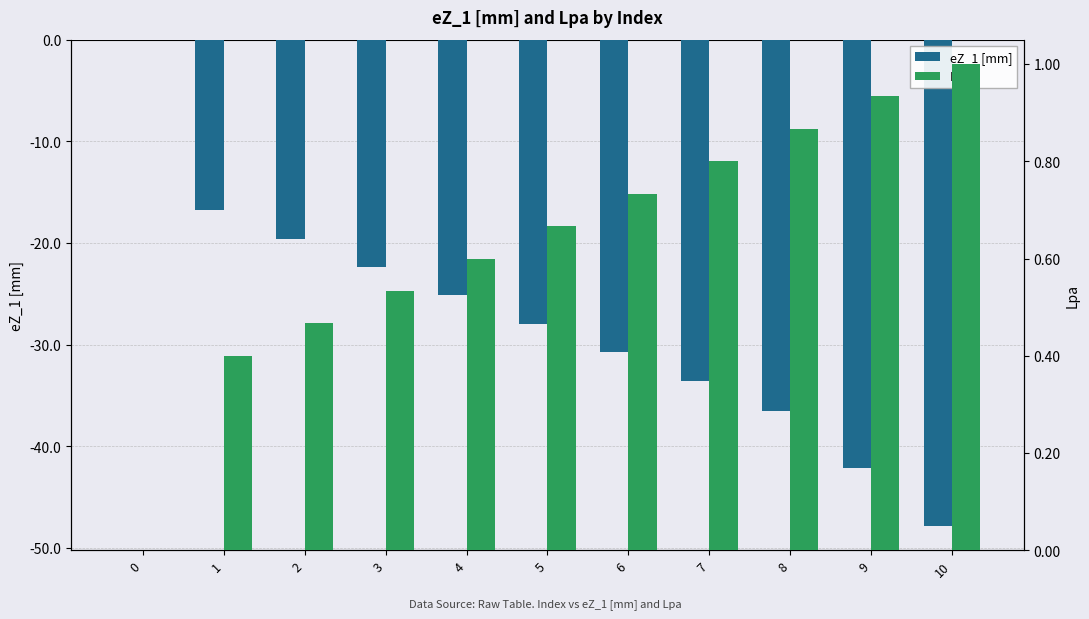

At how many categories does at least one series exceed -28?

11